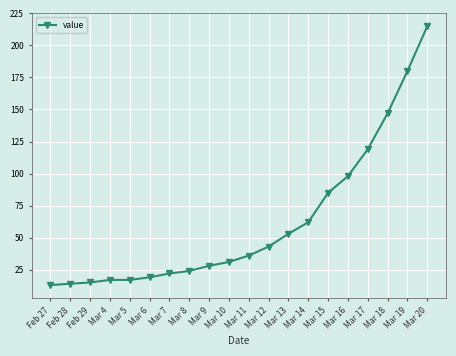

What is the difference between the values at Mar 19 and Mar 8?

156